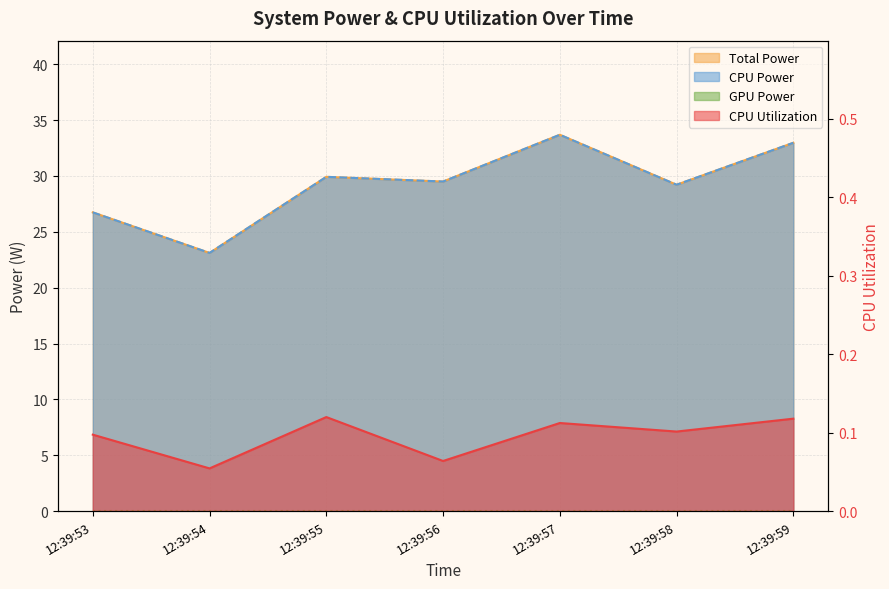

At 12:39:54, list the series in order from smallest to largest.

CPU Utilization, Total Power, CPU Power